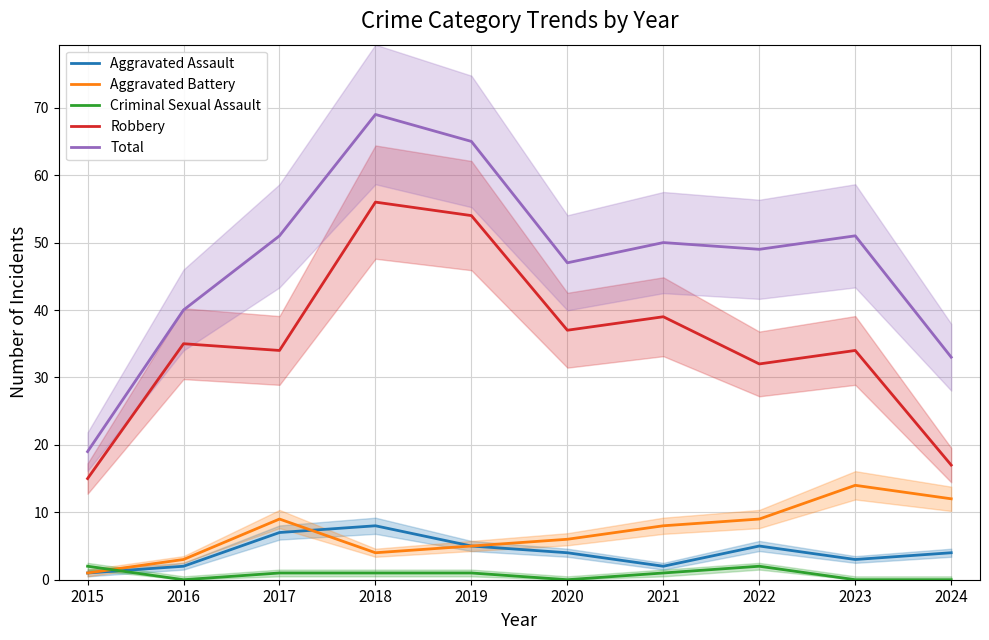

At which label is Total closest to 44?

2020